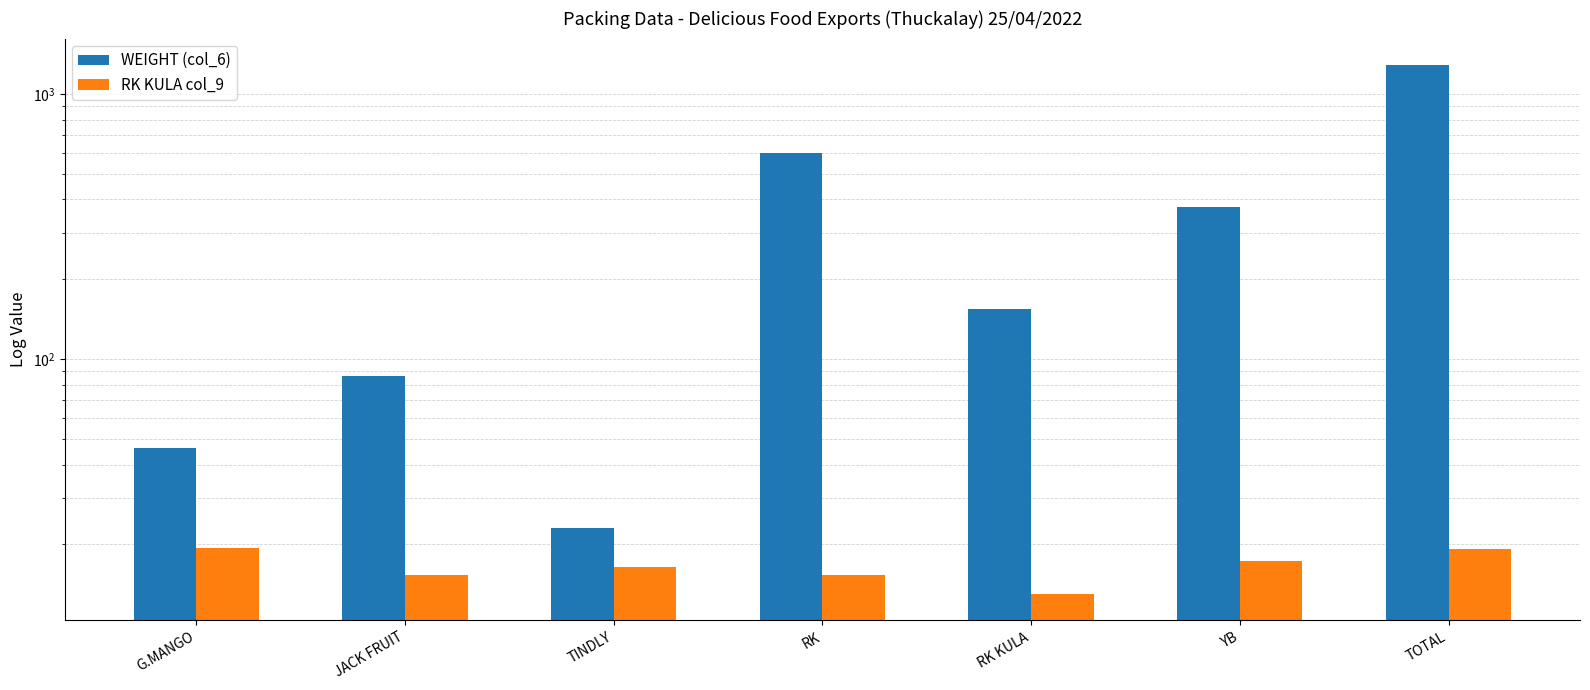

Rank the series by their average value, from highest to lowest.

WEIGHT (col_6), RK KULA col_9